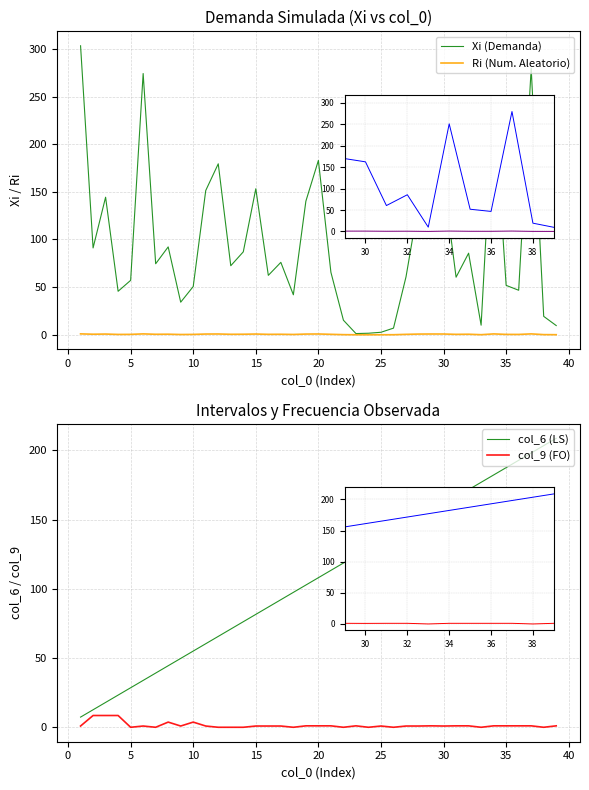

Reading left to right, what are all the values shown in this chart?

Xi (Demanda): 303.3	91.1	144.4	45.7	57.1	274.2	74.5	92.2	34.2	50.6	151.4	179.4	72.5	87.0	153.2	62.4	76.0	42.0	140.2	183.0	65.6	15.3	1.3	1.6	2.6	7.0	60.8	137.5	170.0	162.4	60.4	85.6	10.1	251.0	51.9	46.7	279.7	19.3	9.7
Ri (Num. Aleatorio): 1.0	0.6	0.8	0.4	0.4	0.9	0.5	0.6	0.3	0.4	0.8	0.8	0.5	0.6	0.8	0.5	0.5	0.3	0.8	0.8	0.5	0.1	0.0	0.0	0.0	0.1	0.5	0.7	0.8	0.8	0.5	0.6	0.1	0.9	0.4	0.4	0.9	0.2	0.1
col_6 (LS): 7.3	12.6	17.9	23.2	28.5	33.8	39.1	44.4	49.7	55.0	60.3	65.6	70.9	76.2	81.5	86.8	92.1	97.4	102.7	108.0	113.3	118.6	123.9	129.2	134.5	139.8	145.1	150.4	155.7	161.0	166.3	171.6	176.9	182.2	187.5	192.8	198.1	203.4	208.7
col_9 (FO): 0.9	8.5	8.5	8.5	0.0	0.9	0.0	3.7	0.9	3.7	0.9	0.0	0.0	0.0	0.9	0.9	0.9	0.0	1.0	1.0	1.0	0.0	1.0	0.0	0.9	0.0	0.9	0.9	1.0	0.9	1.0	1.0	0.0	1.0	1.0	1.0	1.0	0.0	1.0